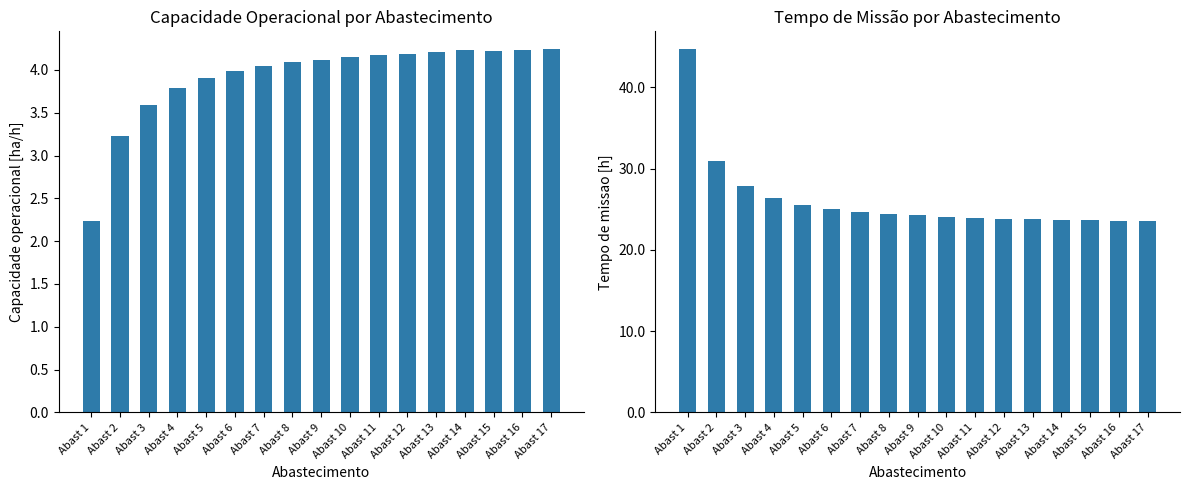

List the series in order of their overall mean, highest first.

Tempo de missao [h], Capacidade operacional [ha/h]